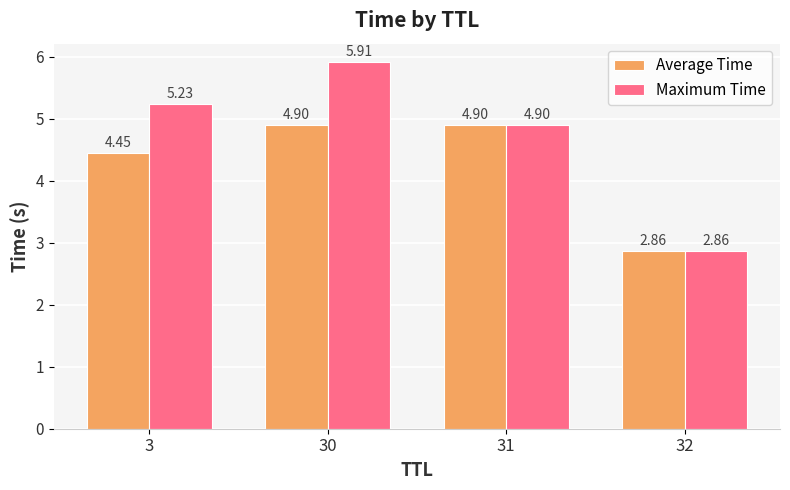

Is the value of Maximum Time at 31 greater than the value of Average Time at 3?

Yes